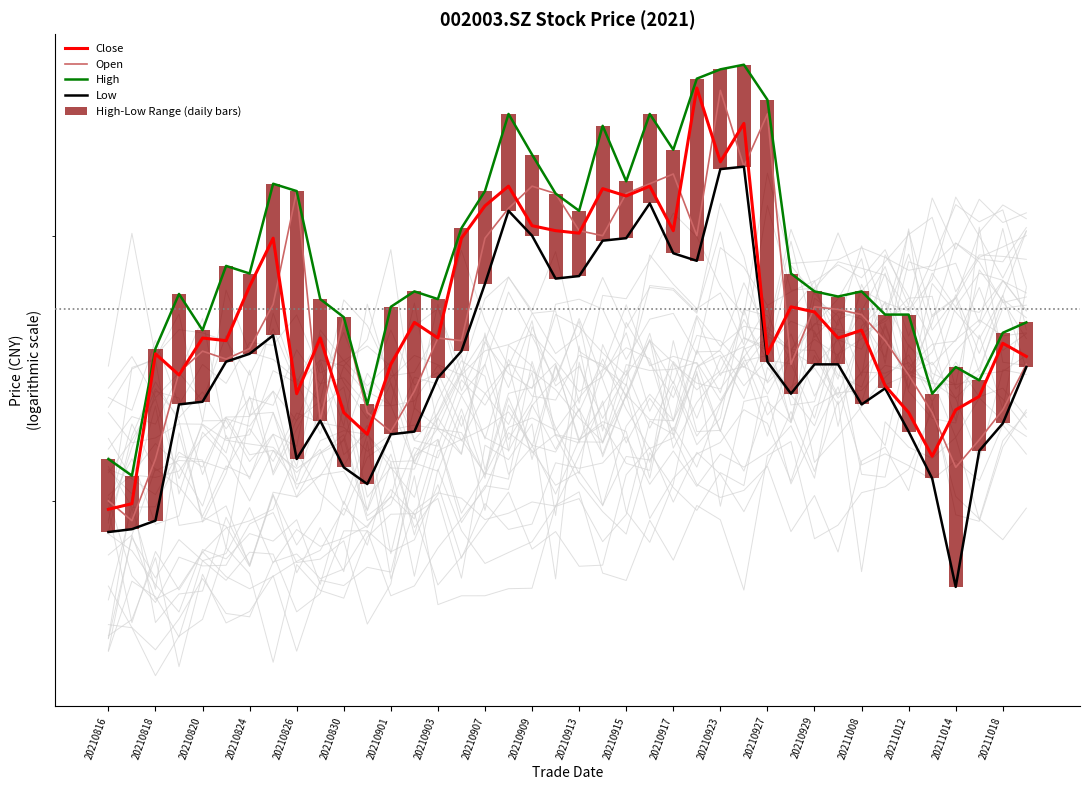

At how many categories does at least one series exceed 2?

40